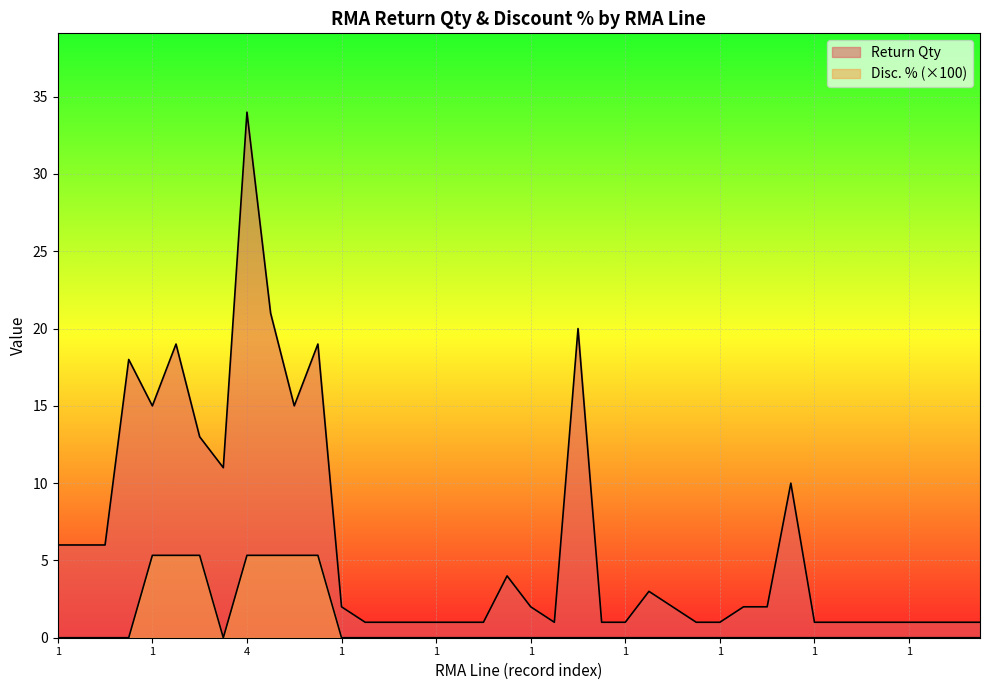

What is the label of the 4th point from the right?

1